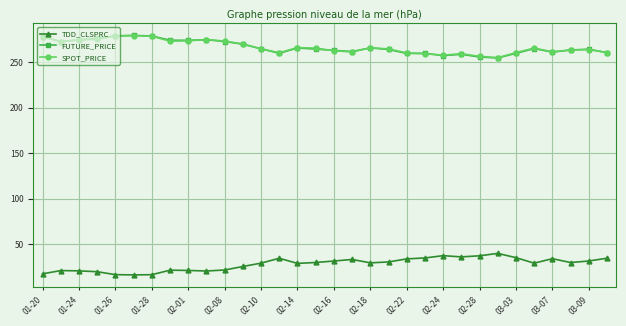

True or false: TDD_CLSPRC has more than 2 interior local peaks.

True